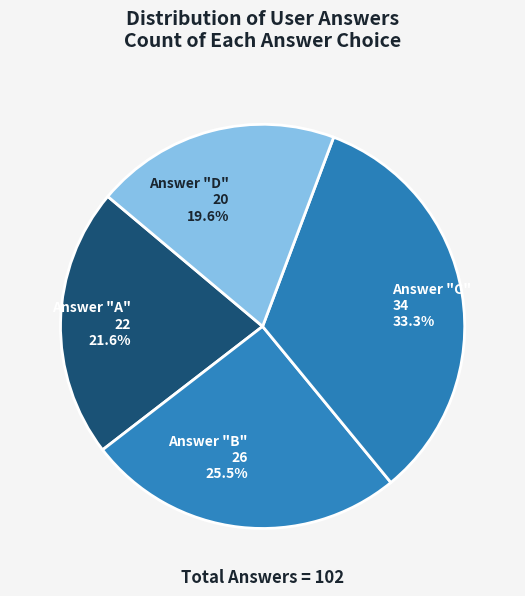

How many segments does this pie chart have?

4